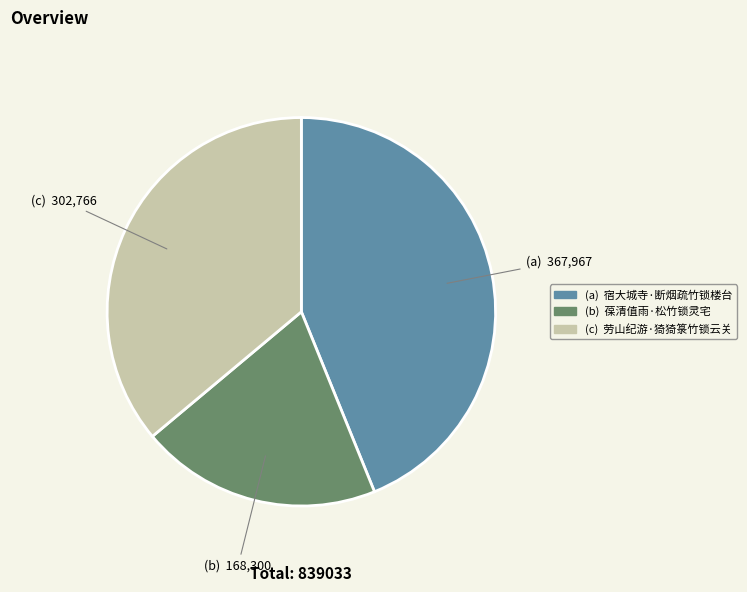

Is there any slice that represents more than half of the pie?

No